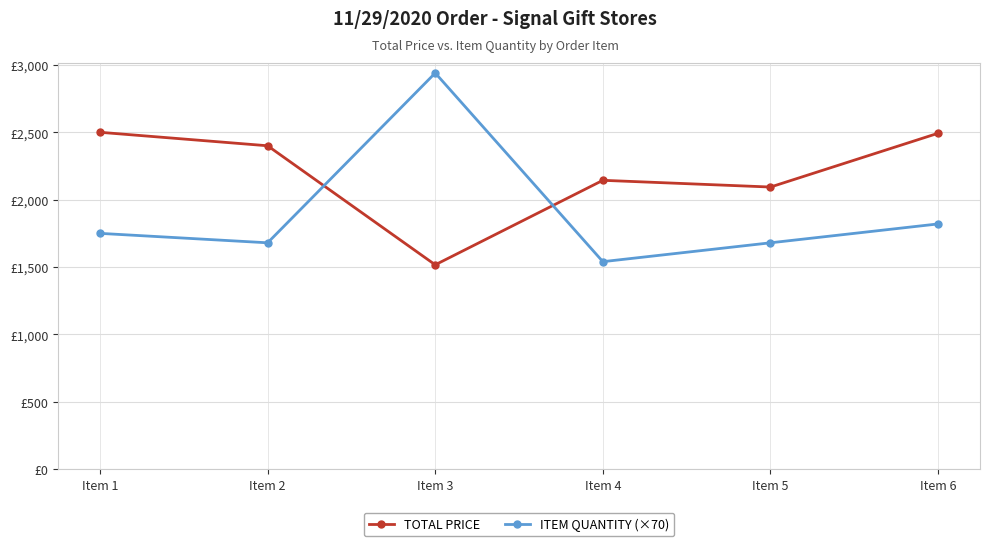

What is the difference between the highest and lowest values at Item 4?

603.7